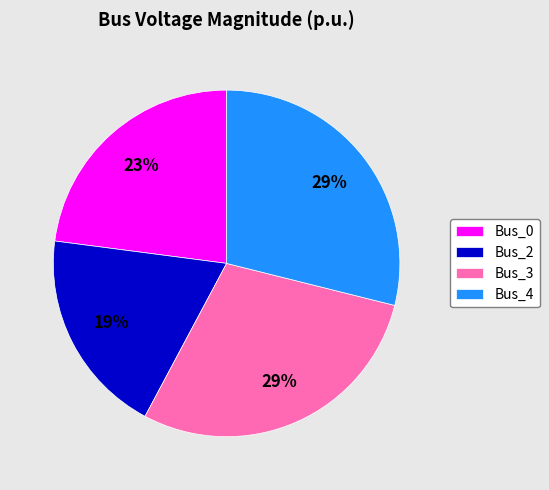

Do Bus_4 and Bus_2 together represent more than half of the pie?

No